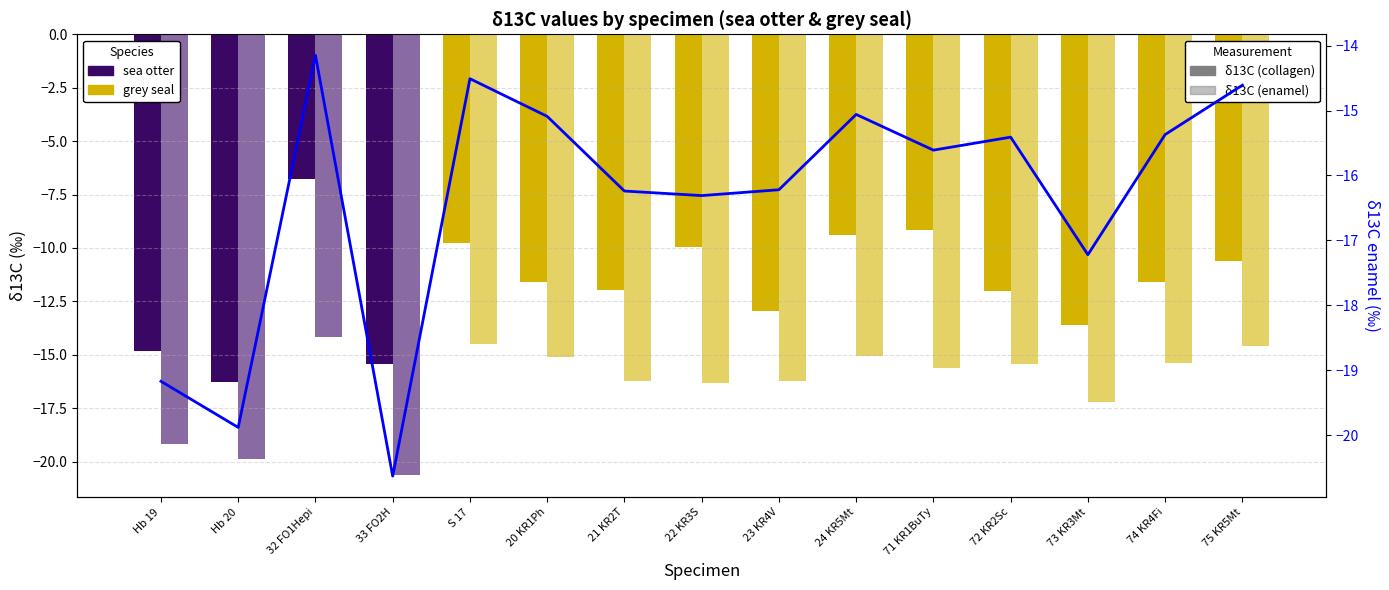

Reading left to right, what are all the values shown in this chart?

Hb 19=-19.2	Hb 20=-19.9	32 FO1Hepi=-14.2	33 FO2H=-20.6	S 17=-14.5	20 KR1Ph=-15.1	21 KR2T=-16.2	22 KR3S=-16.3	23 KR4V=-16.2	24 KR5Mt=-15.1	71 KR1BuTy=-15.6	72 KR2Sc=-15.4	73 KR3Mt=-17.2	74 KR4Fi=-15.4	75 KR5Mt=-14.6